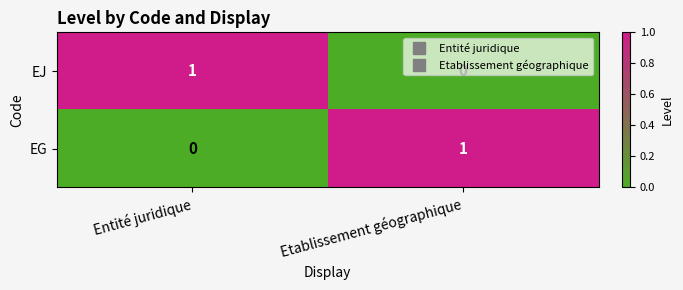

True or false: EG has a value of 1 at Etablissement géographique.

True